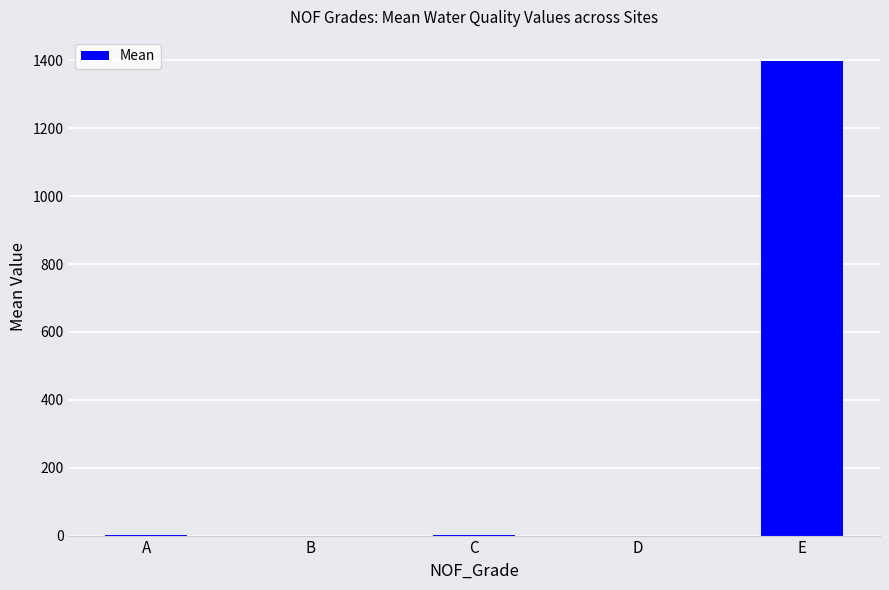

What is the sum of all values?

1401.2